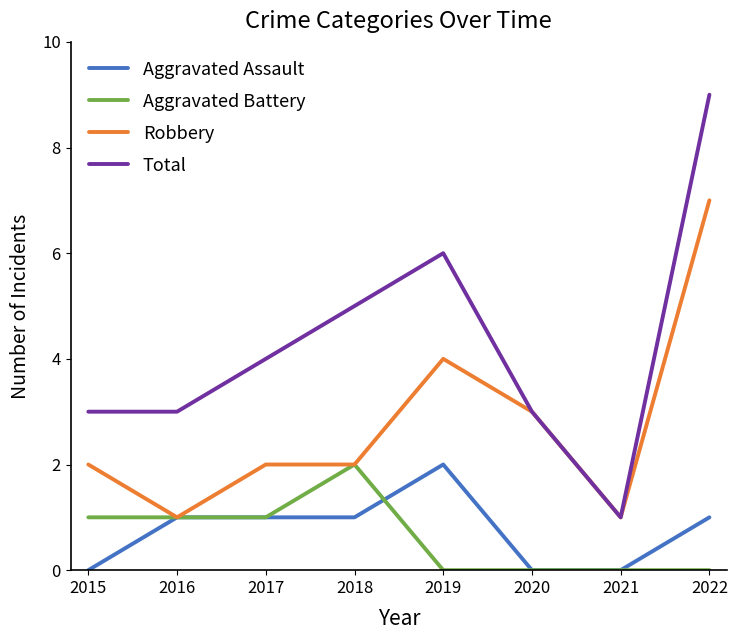

Reading left to right, list all the values displayed in this chart.

Aggravated Assault: 0	1	1	1	2	0	0	1
Aggravated Battery: 1	1	1	2	0	0	0	0
Robbery: 2	1	2	2	4	3	1	7
Total: 3	3	4	5	6	3	1	9